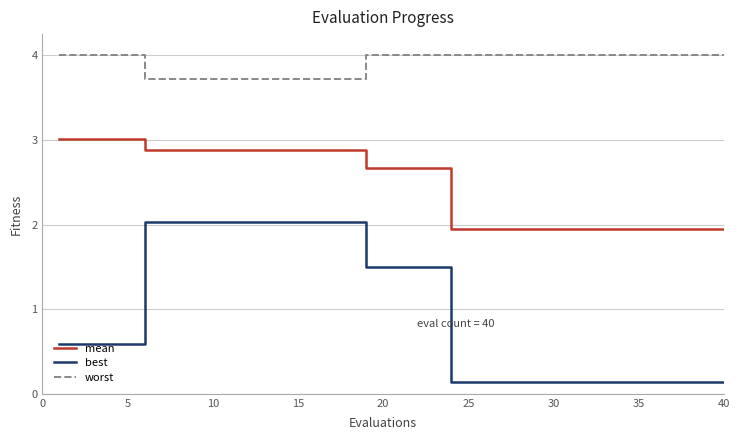

True or false: best and mean intersect in this chart.

False